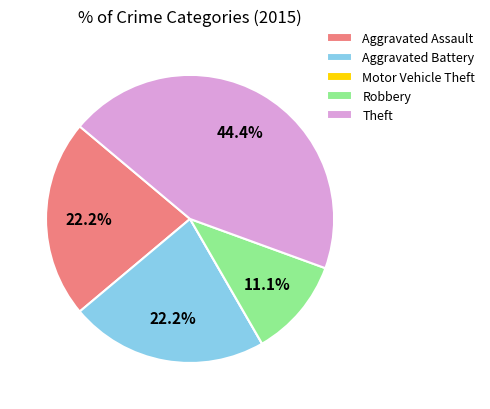

What percentage is NOT represented by Aggravated Assault?

77.8%